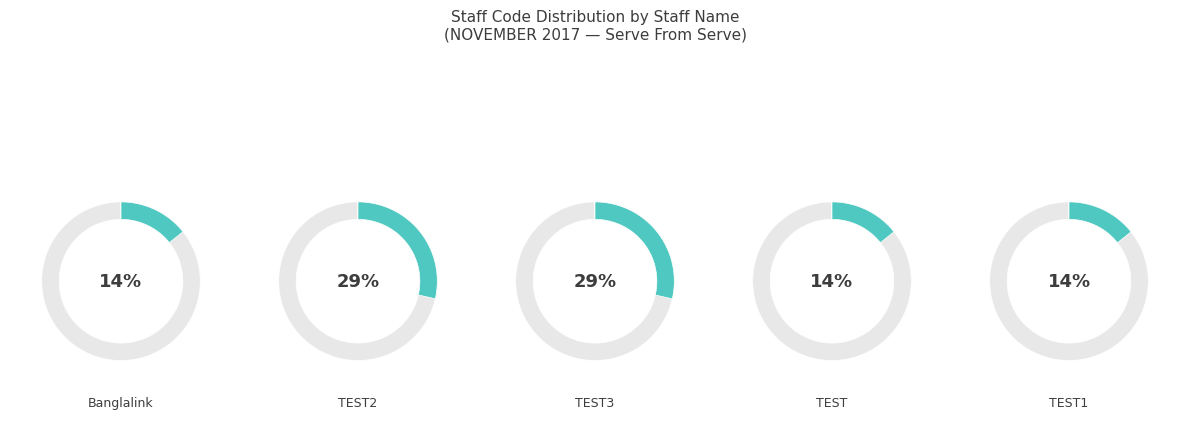

How much of the chart is everything except TEST3?

71.4%